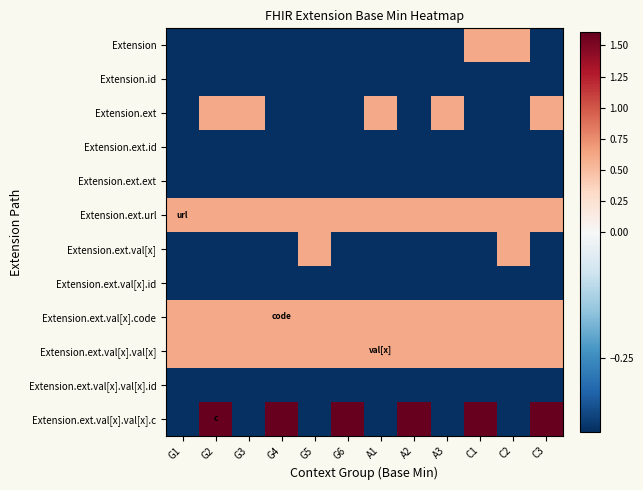

At how many categories does at least one series exceed 0?

12